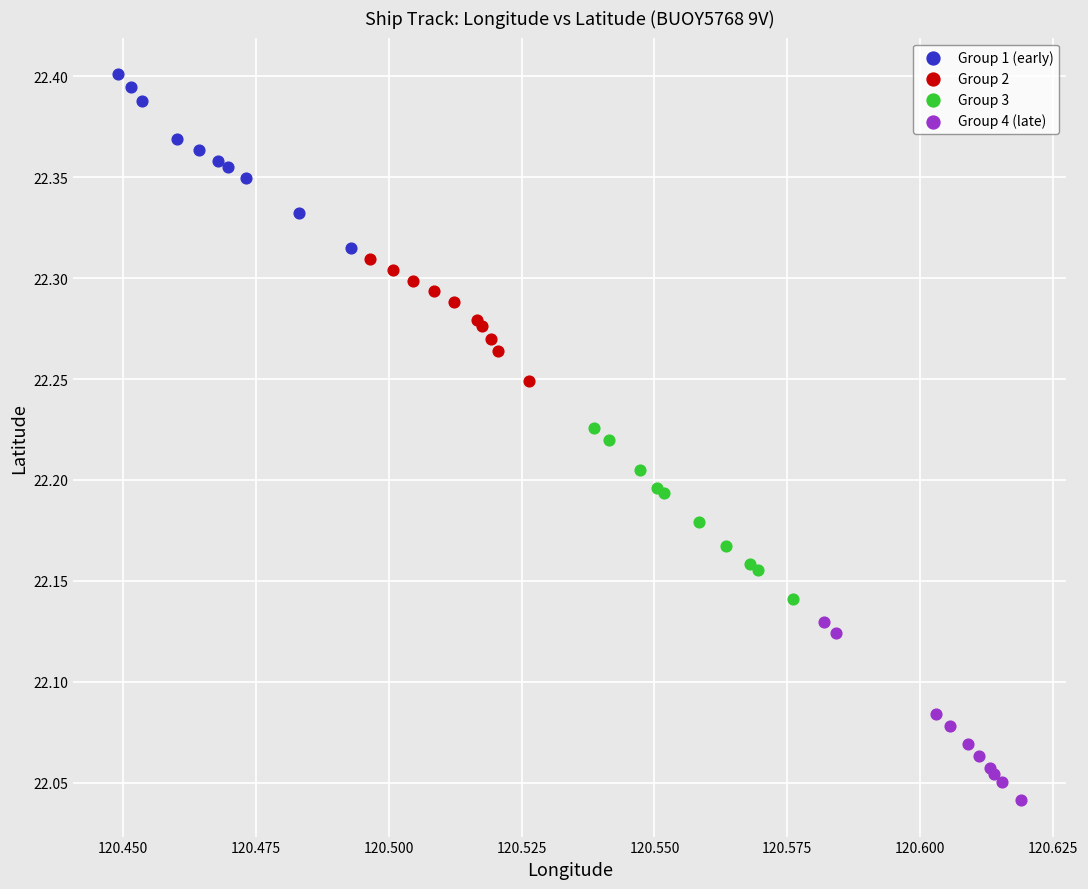

What are all the series names shown in the legend?

Group 1 (early), Group 2, Group 3, Group 4 (late)